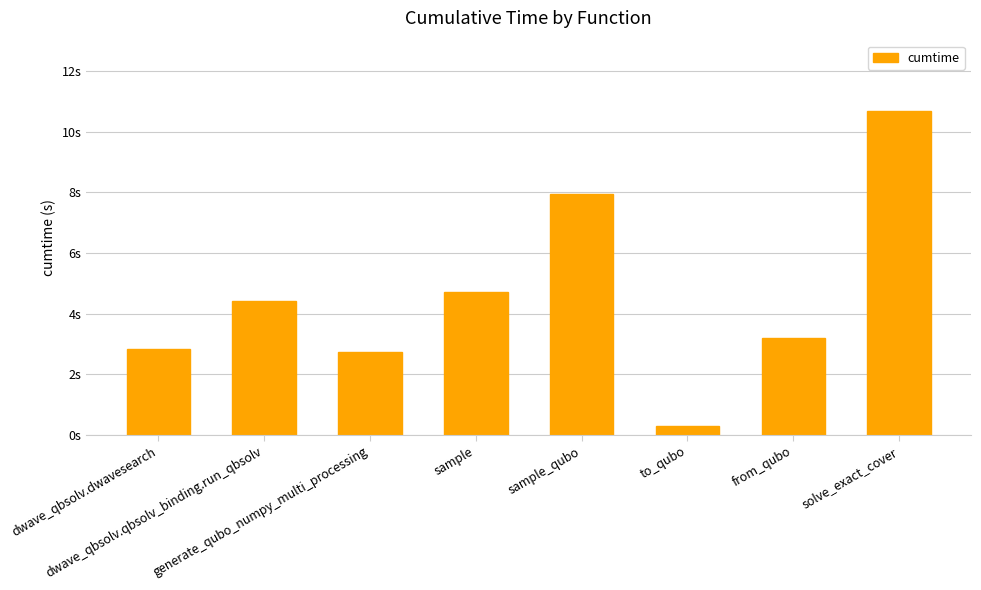

Reading right to left, transcribe all the data shown in this chart.

solve_exact_cover=10.7	from_qubo=3.2	to_qubo=0.3	sample_qubo=8.0	sample=4.7	generate_qubo_numpy_multi_processing=2.7	dwave_qbsolv.qbsolv_binding.run_qbsolv=4.4	dwave_qbsolv.dwavesearch=2.8